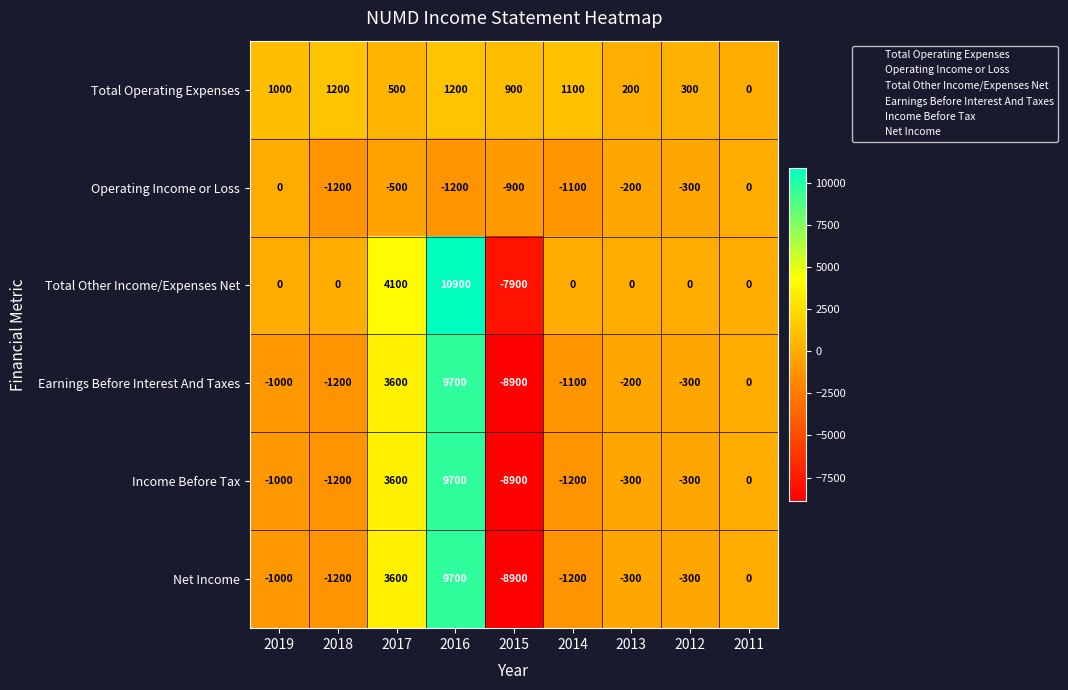

What is the approximate value of Income Before Tax at 2012, to the nearest 10?

-300